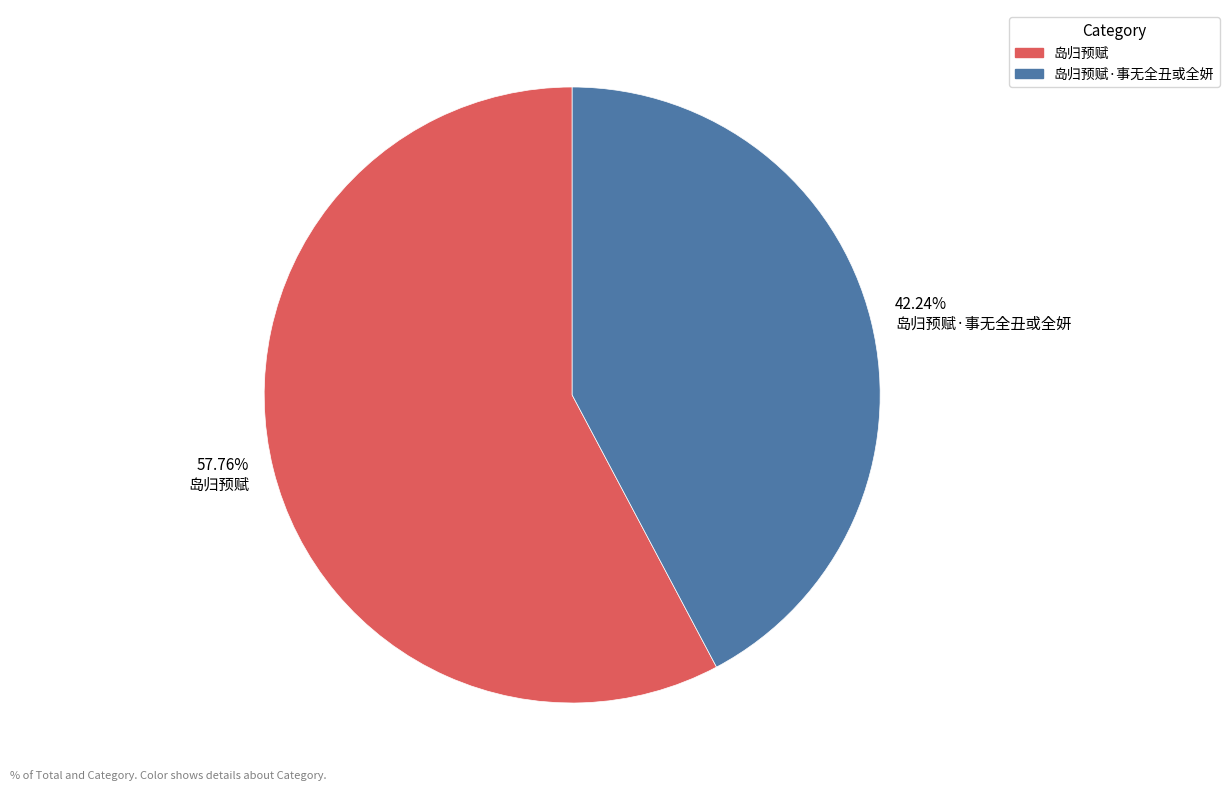

Rank the categories by value from highest to lowest.

57.76% 岛归预赋, 42.24% 岛归预赋·事无全丑或全妍